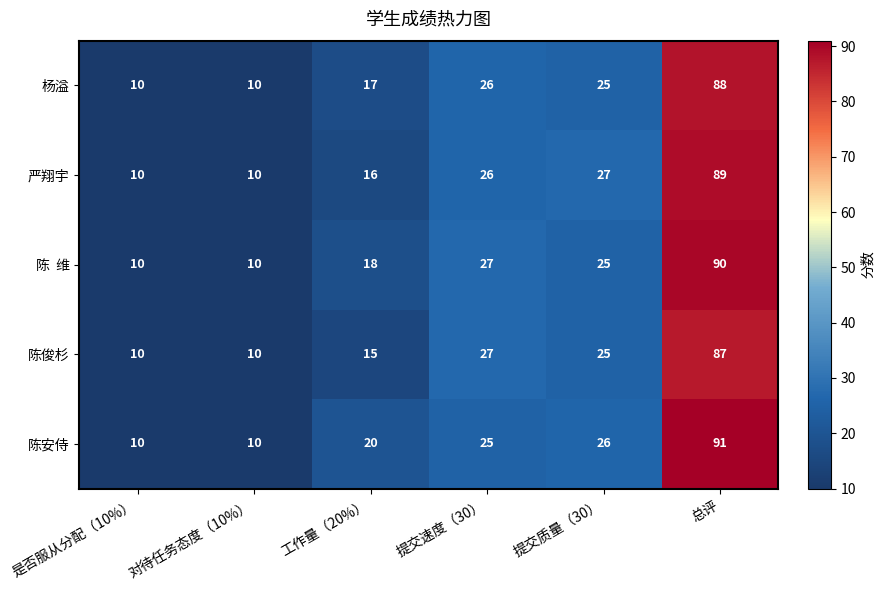

At which category is the sum across all series the highest?

总评